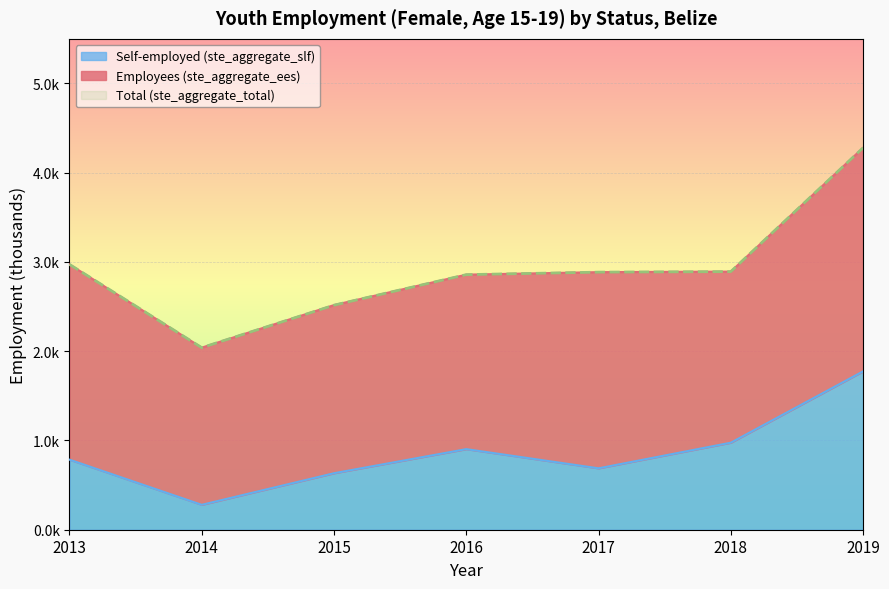

What value does the Self-employed (ste_aggregate_slf) series have at 2015?

0.6